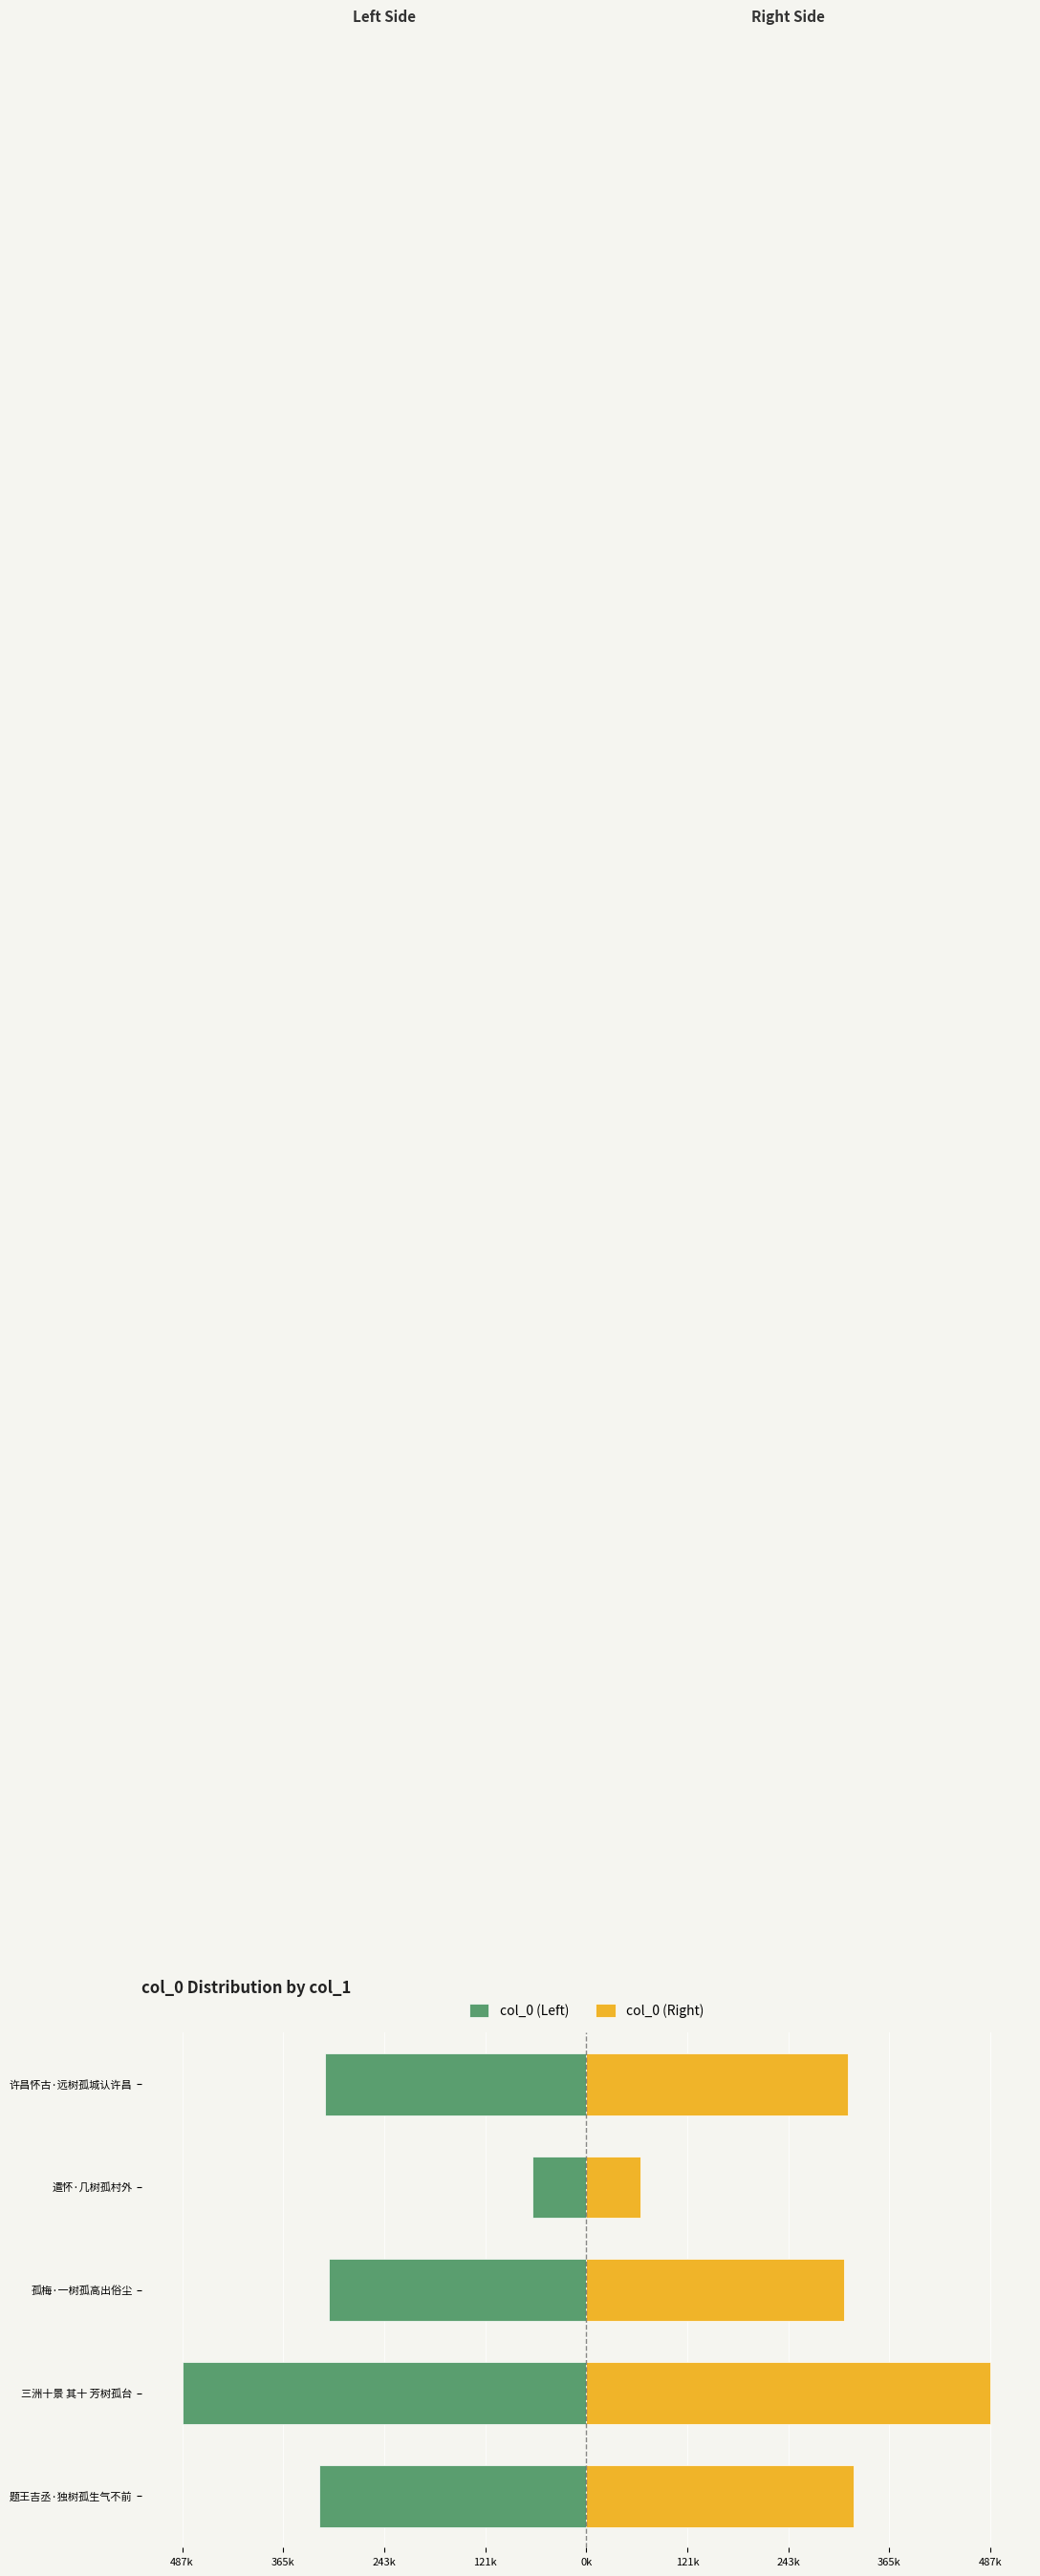

At how many categories does at least one series exceed -461426?

5